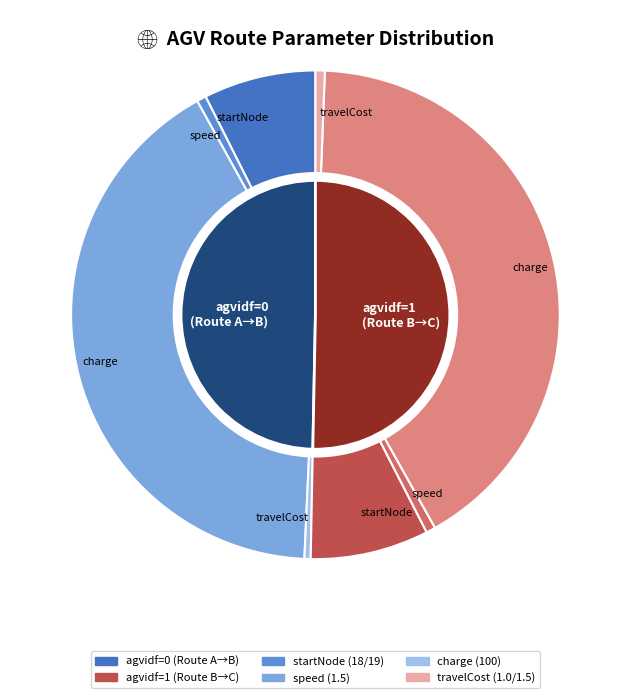

Does values_speed represent more than half of the total?

Yes